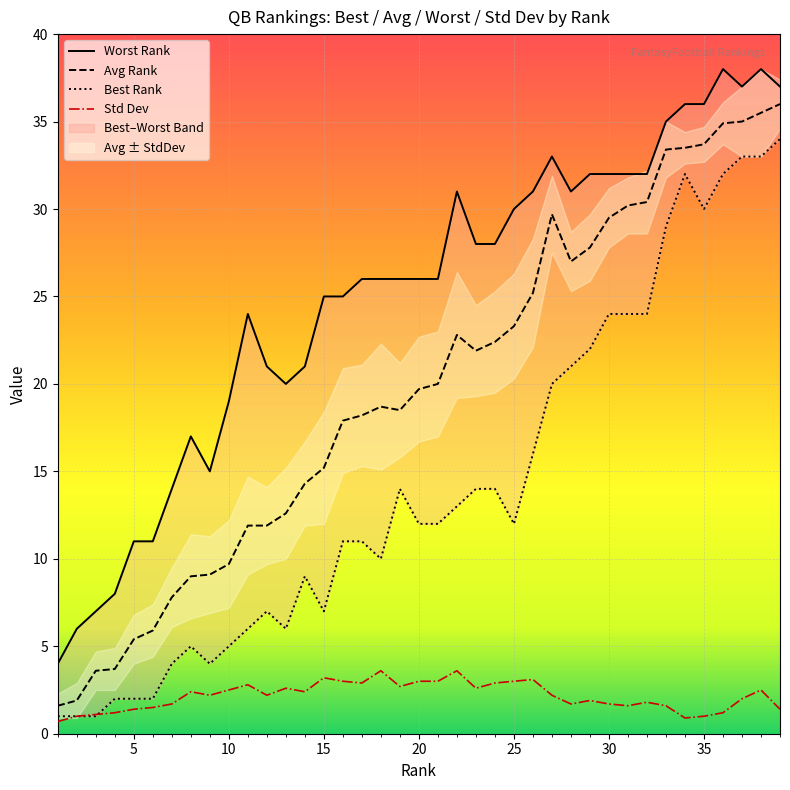

True or false: Avg Rank and Std Dev cross at least once.

False